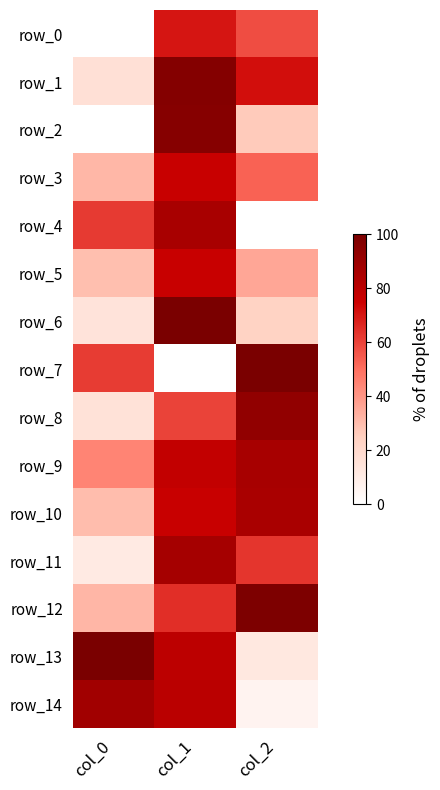

Which series has the largest range (max minus min)?

row_7